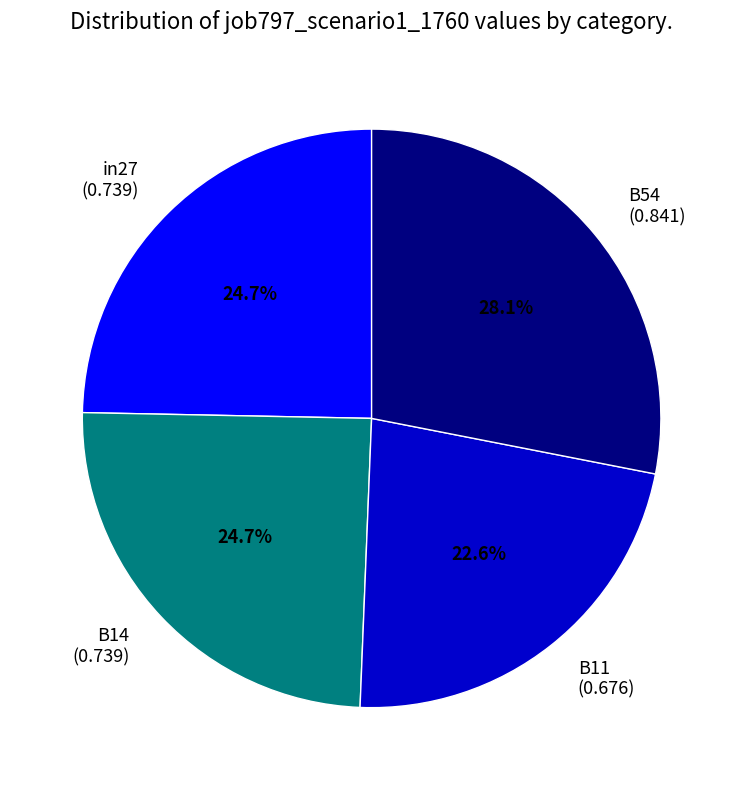

Which slice is the smallest?

B11 (0.676)